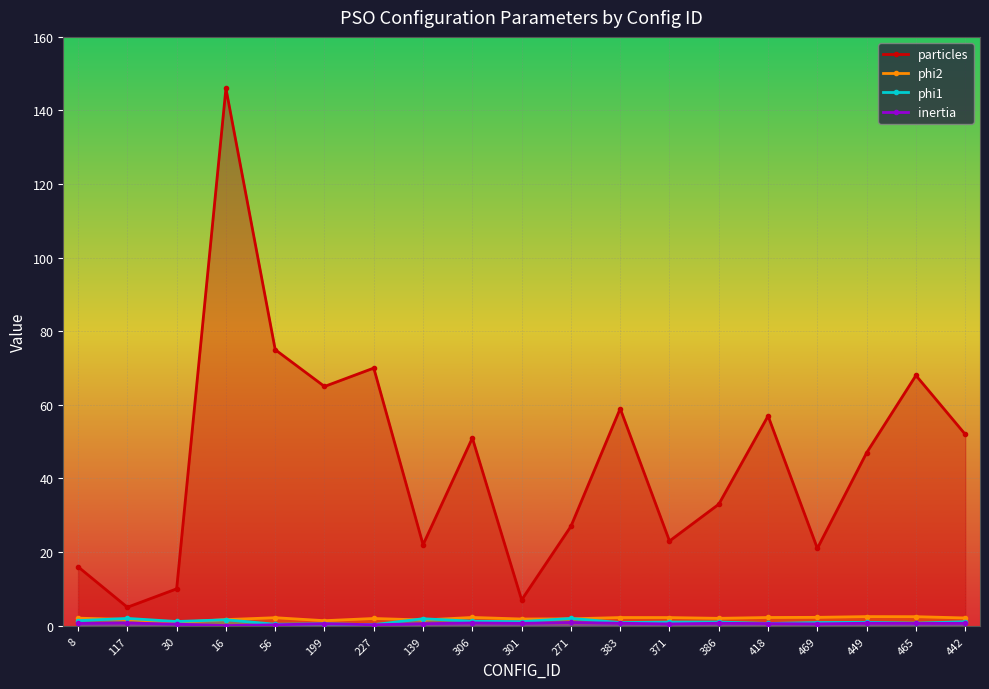

Which series has the largest total across all categories?

particles